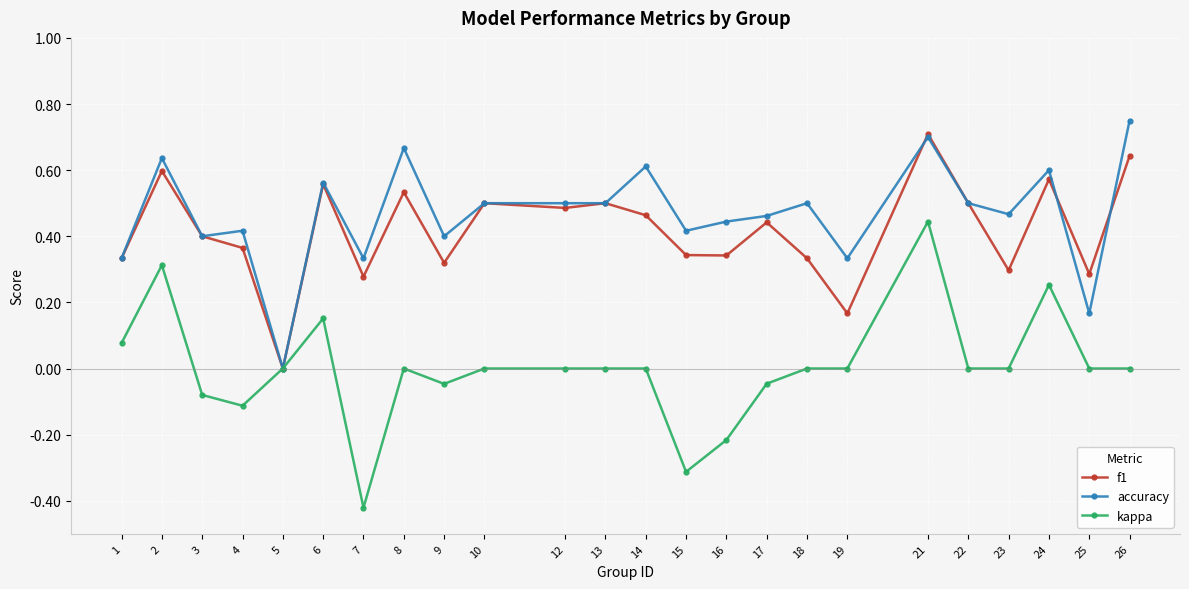

Rank the series at 14 from highest to lowest value.

accuracy, f1, kappa